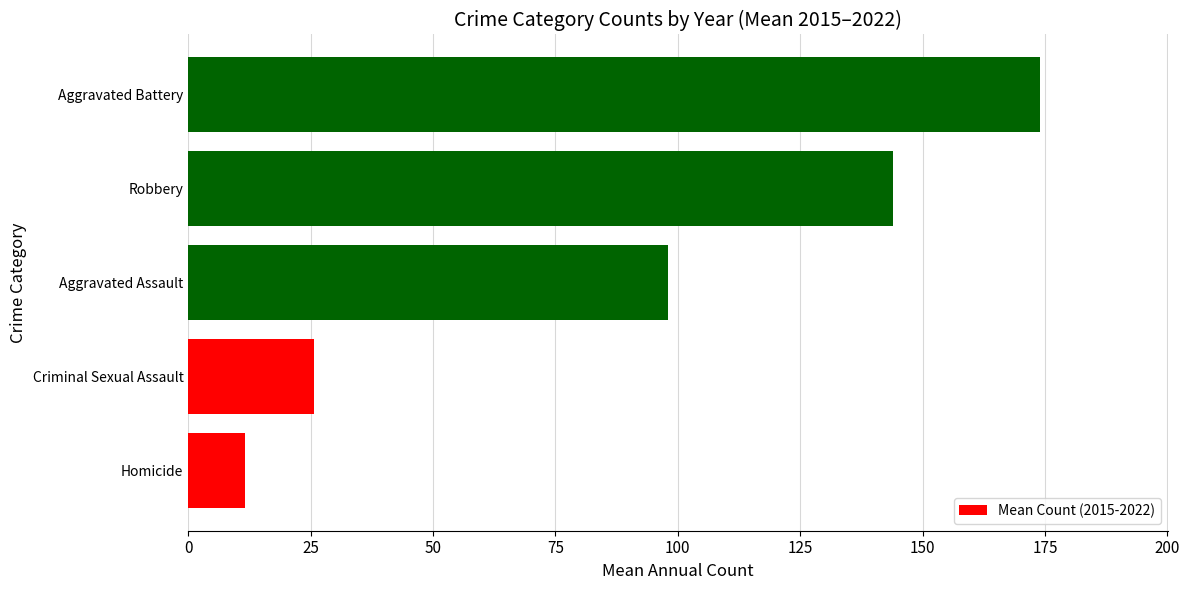

What is the ratio of the value at Aggravated Battery to the value at Homicide?

15.1